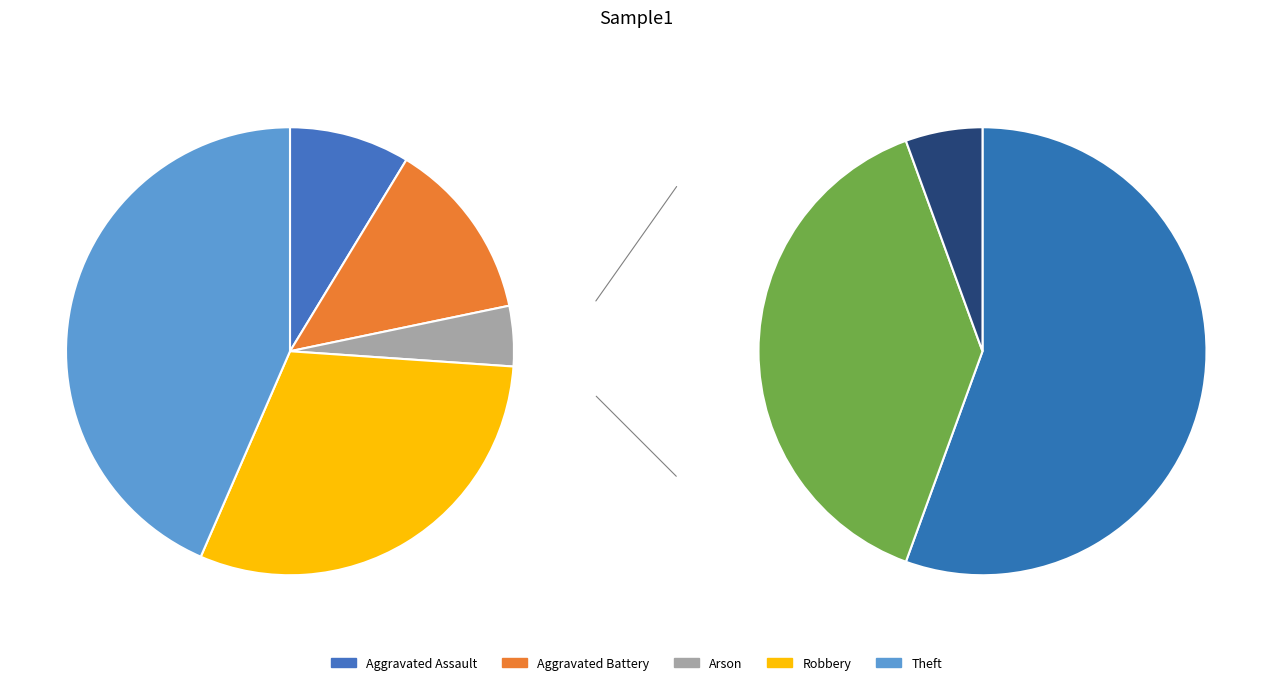

Is there any slice that represents more than half of the pie?

No